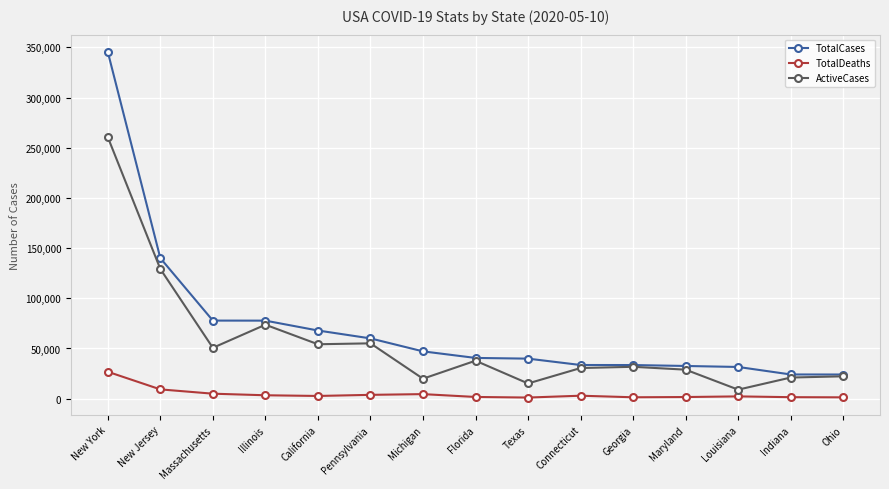

What is the label of the 11th point from the left?

Georgia